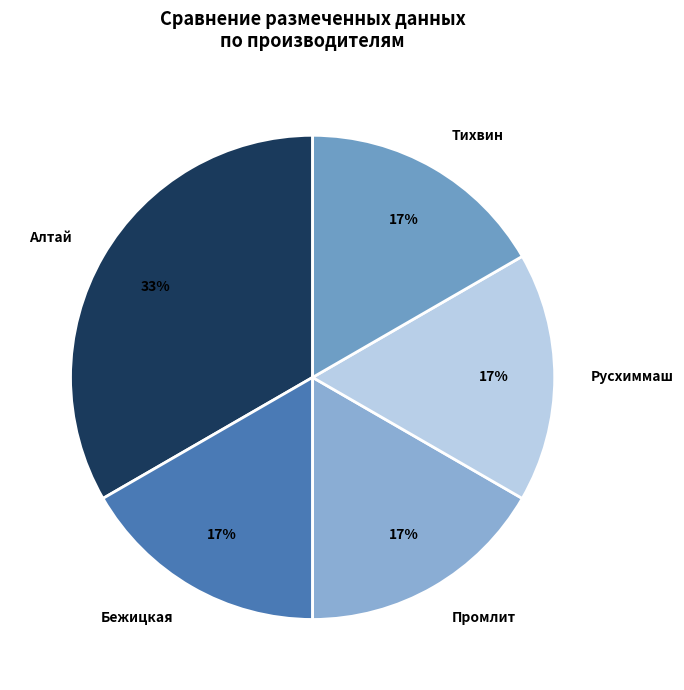

What is the ratio of the value at Бежицкая to the value at Русхиммаш?

1.0